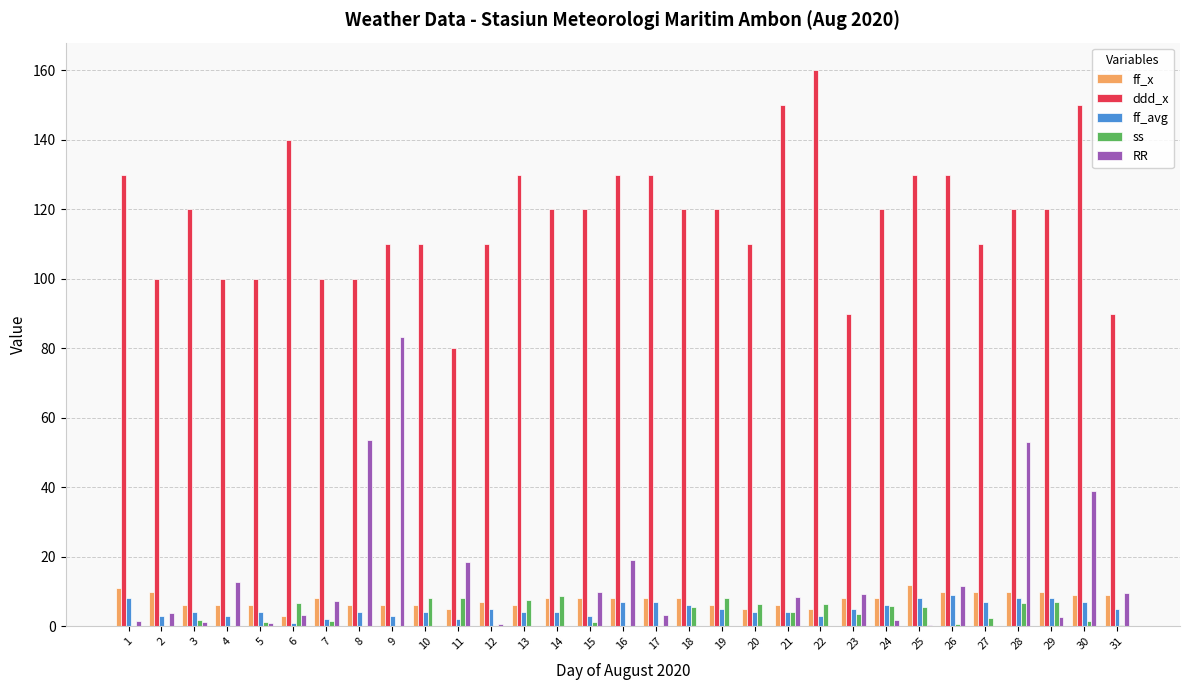

How many distinct data groups are displayed?

5